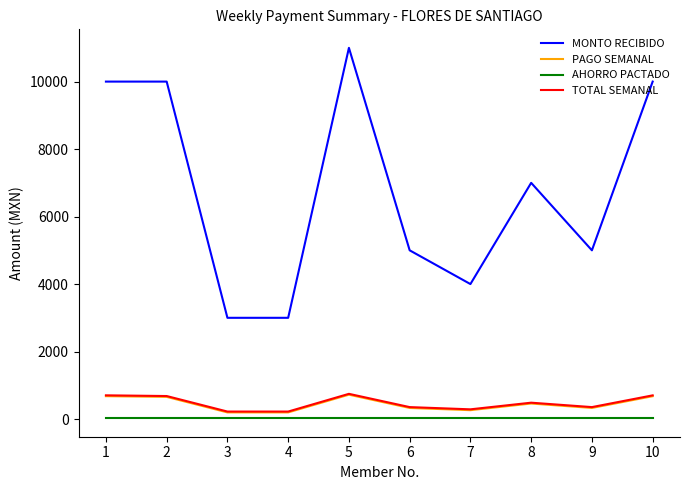

True or false: MONTO RECIBIDO and AHORRO PACTADO cross at least once.

False